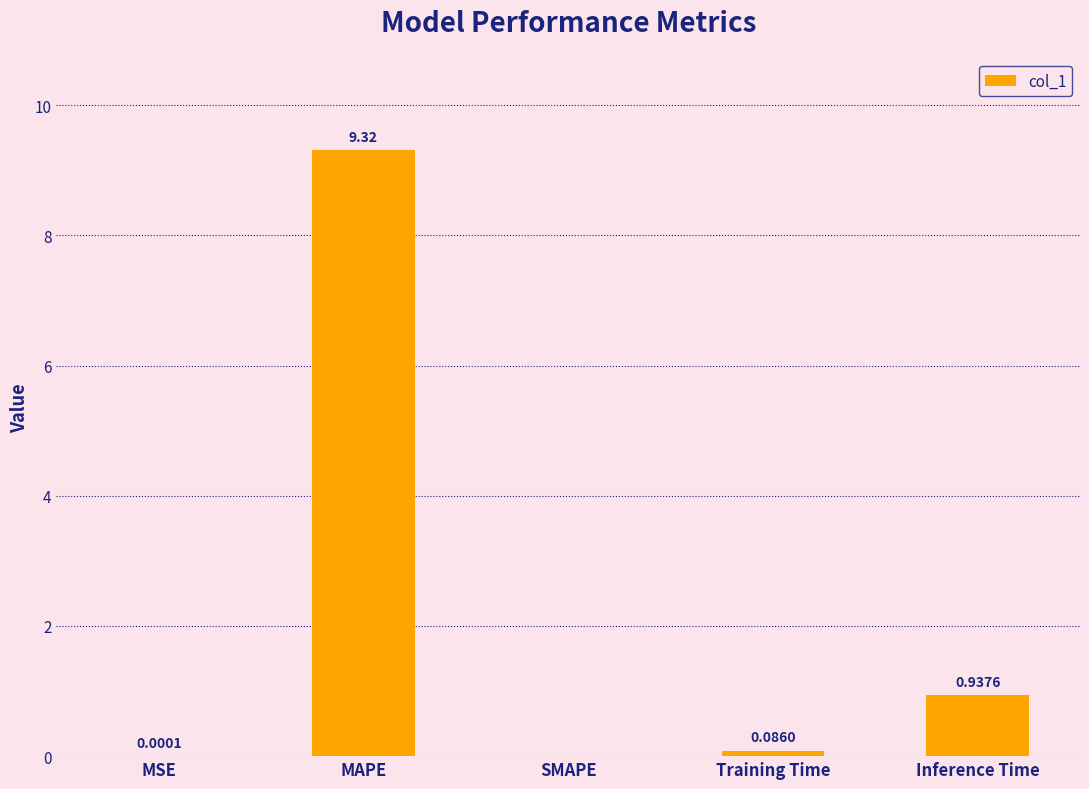

Are the bars grouped side by side (vs. stacked)?

No